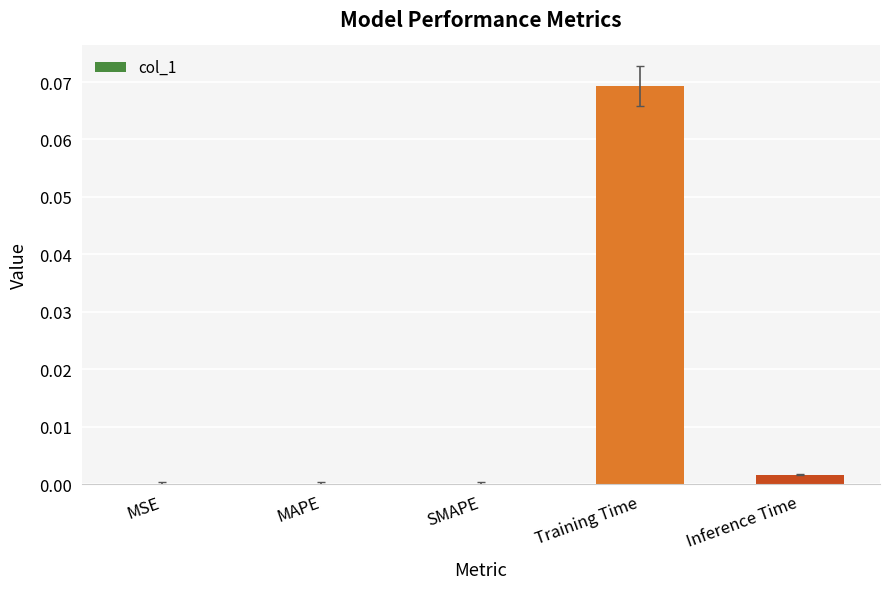

Is it true that the value at MSE is 0.0?

True